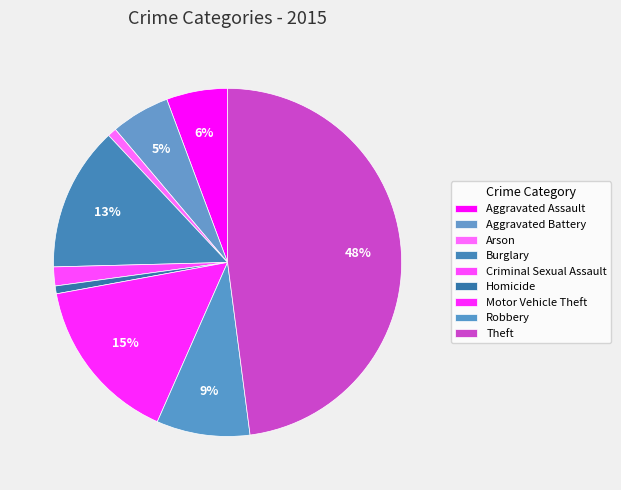

Is the sum of Homicide and Theft greater than half?

No